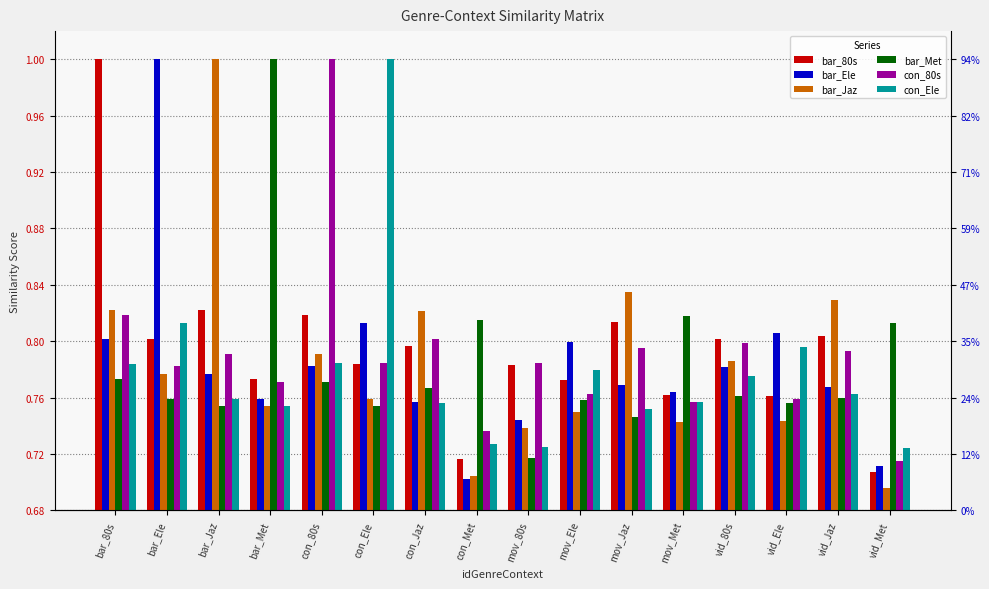

What is the difference between the highest and lowest values at bar_Met?

0.2